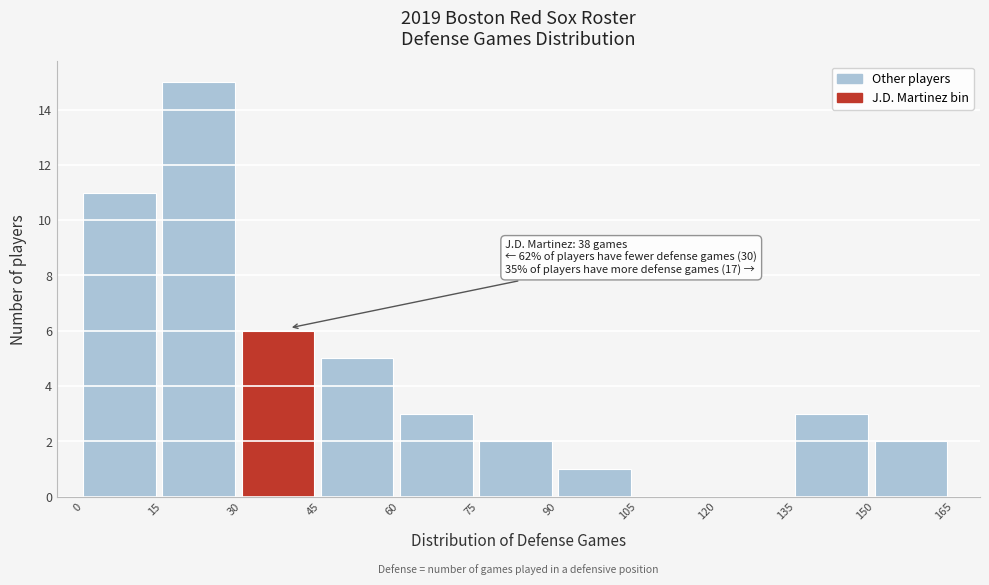

Which range on the x-axis has the tallest bar?

15 to 30